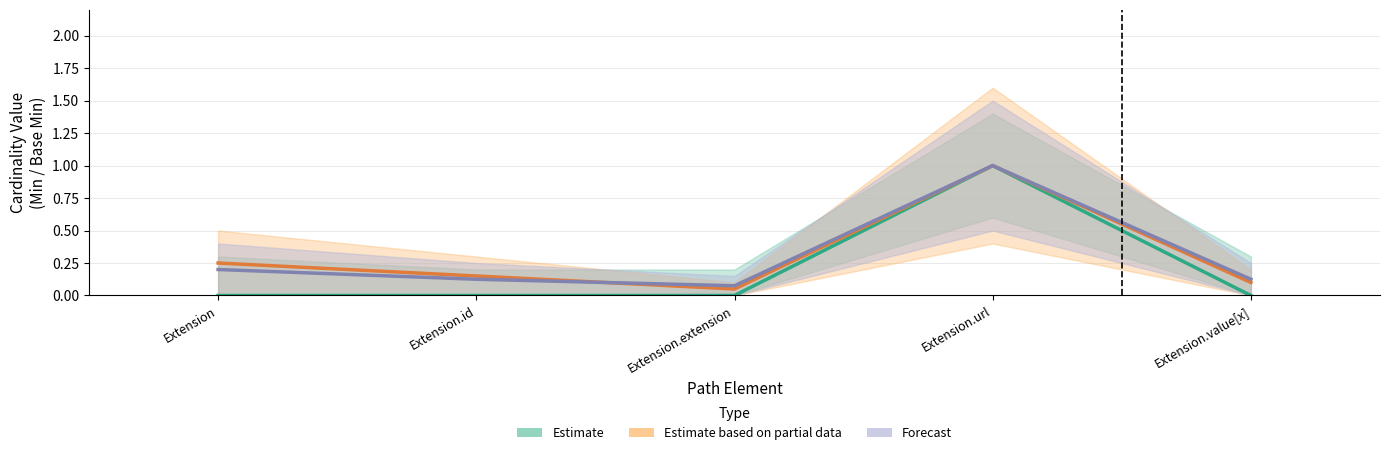

What is the difference between the second highest and second lowest values in the Estimate based on partial data series?

0.1